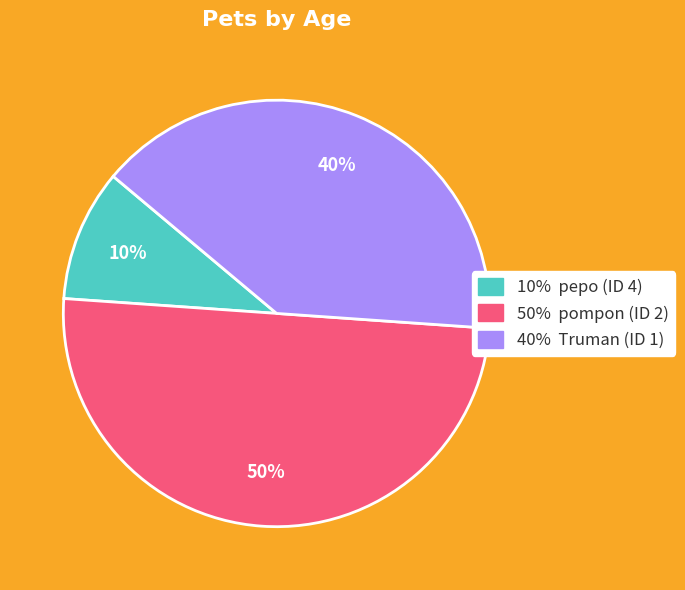

To the nearest percent, what is the average slice percentage?

33%